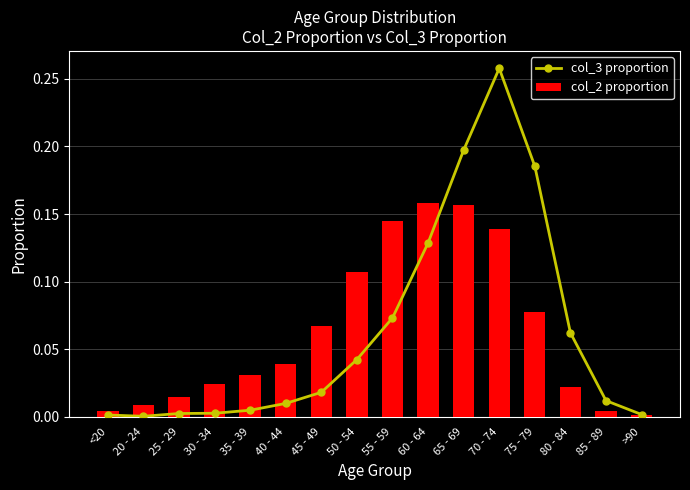

Reading left to right, what are all the values shown in this chart?

col_3 proportion: <20=0.0	20 - 24=0.0	25 - 29=0.0	30 - 34=0.0	35 - 39=0.0	40 - 44=0.0	45 - 49=0.0	50 - 54=0.0	55 - 59=0.1	60 - 64=0.1	65 - 69=0.2	70 - 74=0.3	75 - 79=0.2	80 - 84=0.1	85 - 89=0.0	>90=0.0
col_2 proportion: <20=0.0	20 - 24=0.0	25 - 29=0.0	30 - 34=0.0	35 - 39=0.0	40 - 44=0.0	45 - 49=0.1	50 - 54=0.1	55 - 59=0.1	60 - 64=0.2	65 - 69=0.2	70 - 74=0.1	75 - 79=0.1	80 - 84=0.0	85 - 89=0.0	>90=0.0